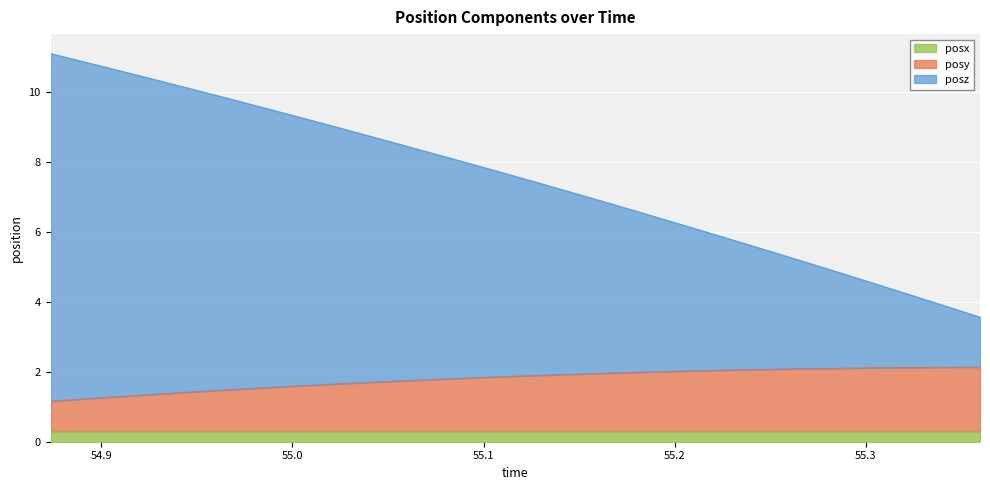

True or false: posy has a value of 0.9 at 54.95715.

False